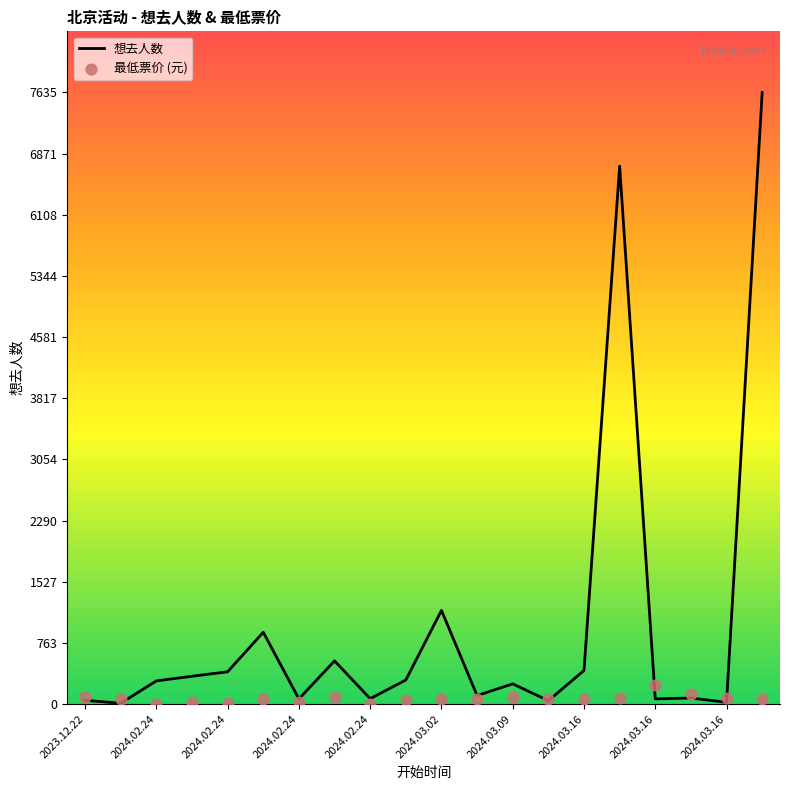

Is the value of 想去人数 at 2024.03.16 greater than the value of 最低票价 at 2024.02.24?

Yes